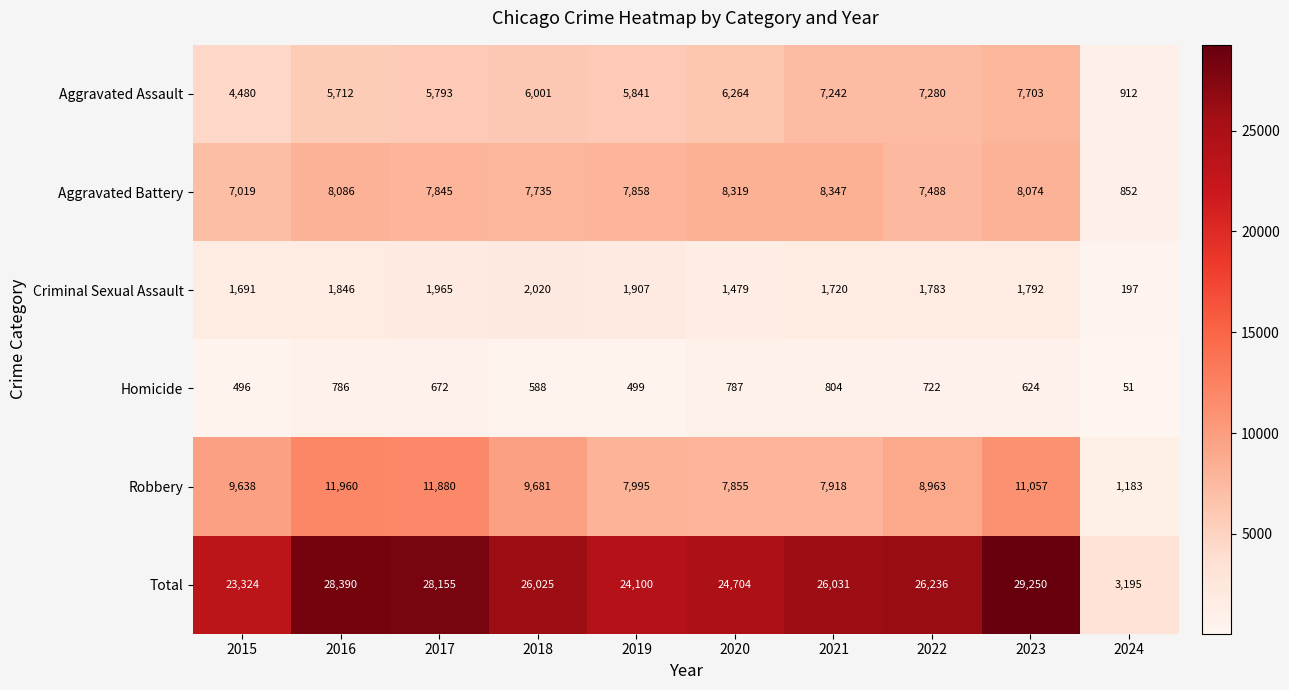

What is the sum of all Total values?

239410